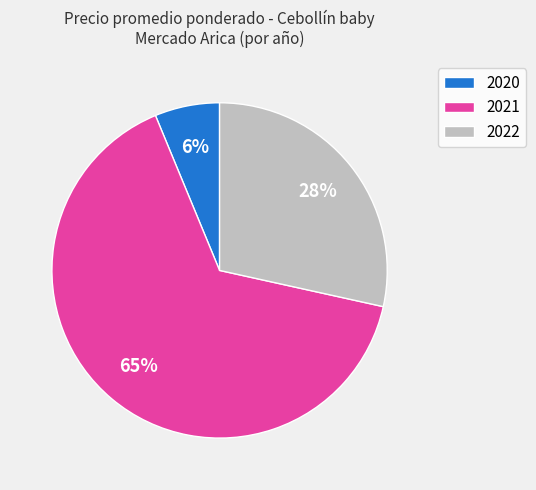

Combined, do 2022 and 2021 account for over 50%?

Yes